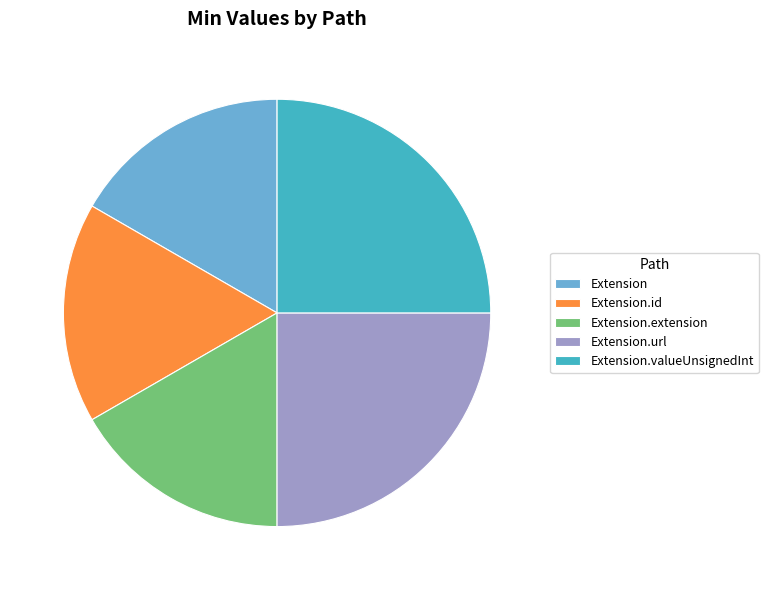

Is Extension.extension the majority of the pie?

No